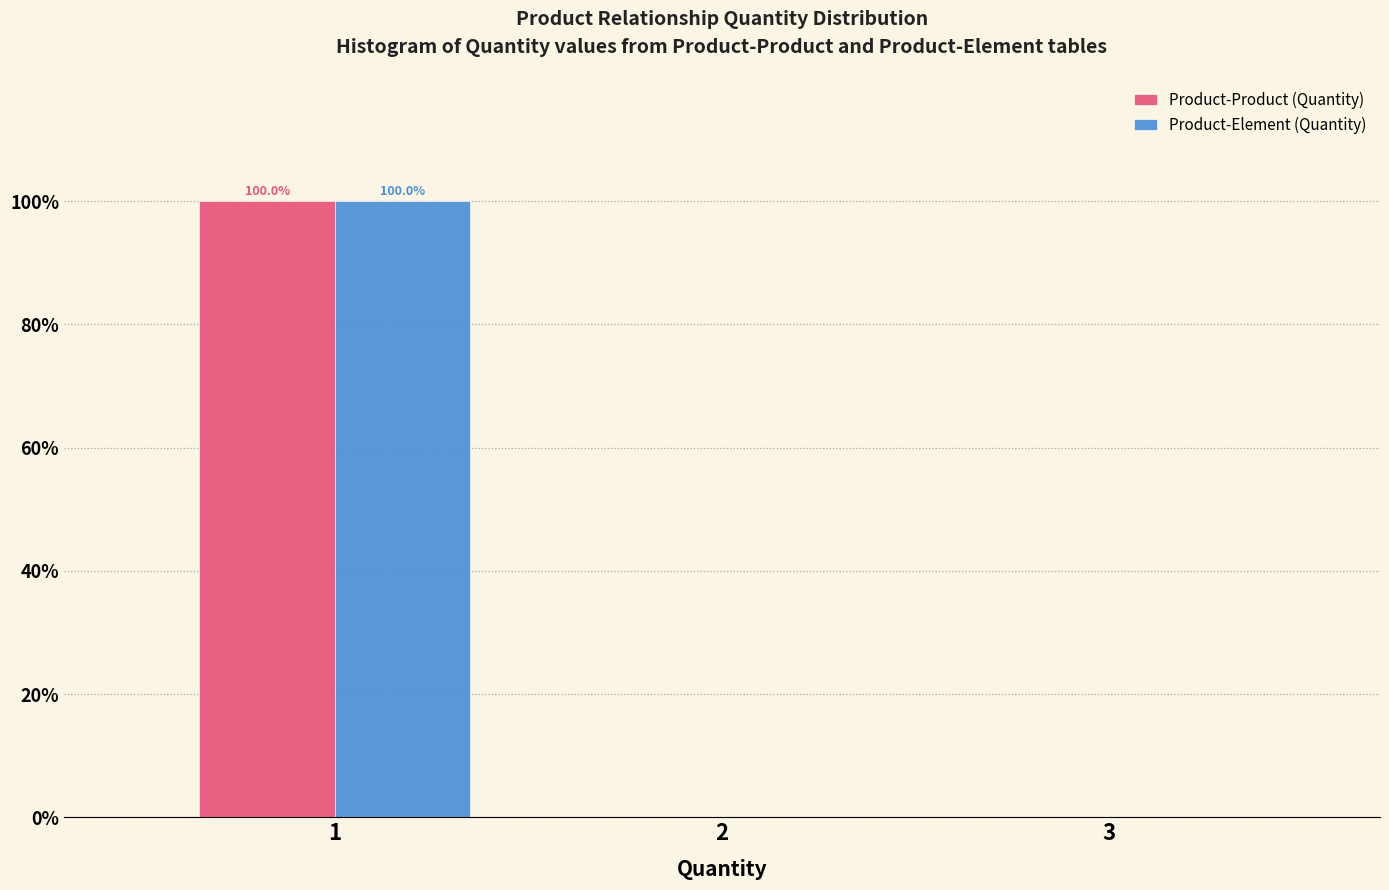

Reading right to left, what are all the values shown in this chart?

Product-Product (Quantity): 3=0	2=0	1=100
Product-Element (Quantity): 3=0	2=0	1=100